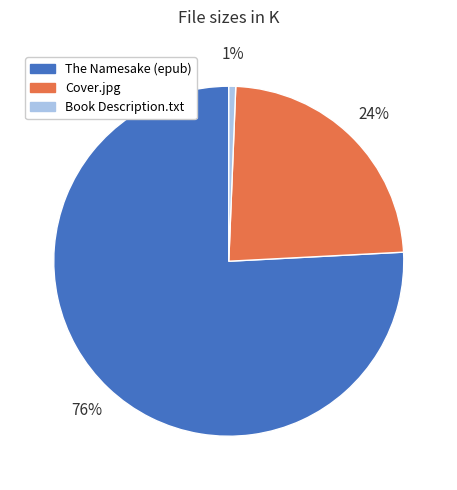

How many slices are in this pie chart?

3